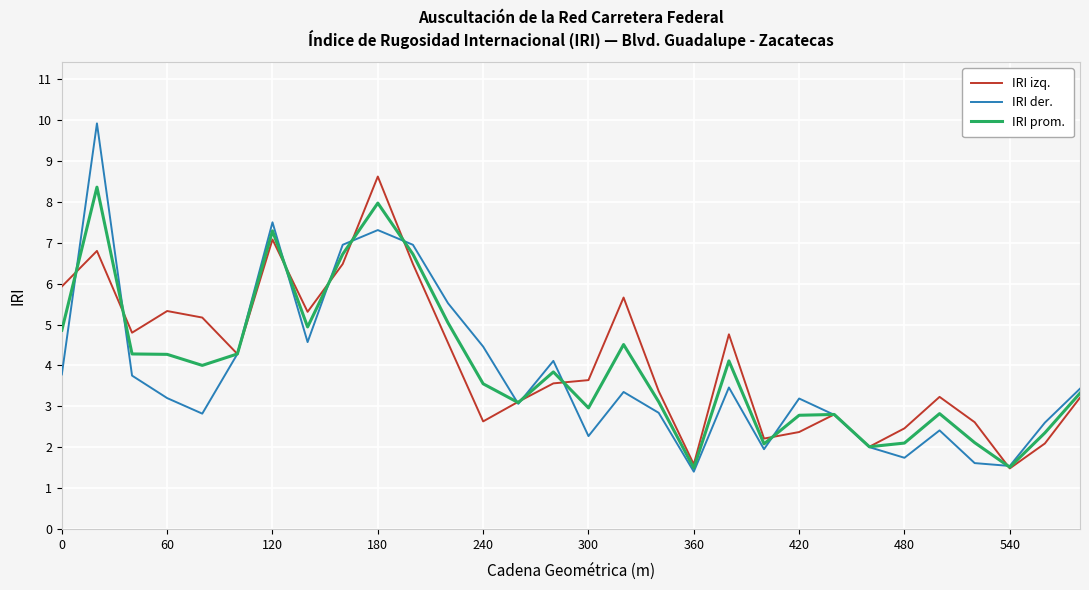

Does the chart display data point markers on the line(s)?

No